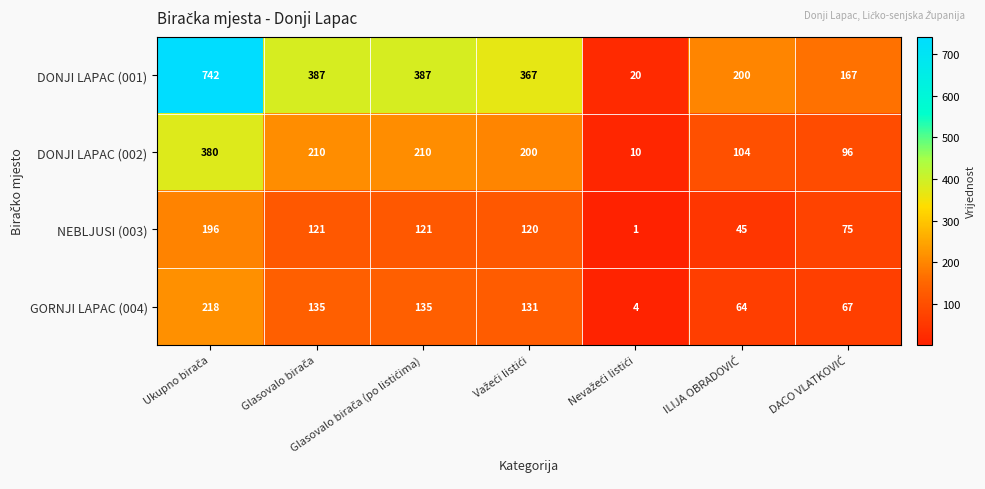

At how many categories does at least one series exceed 271?

4